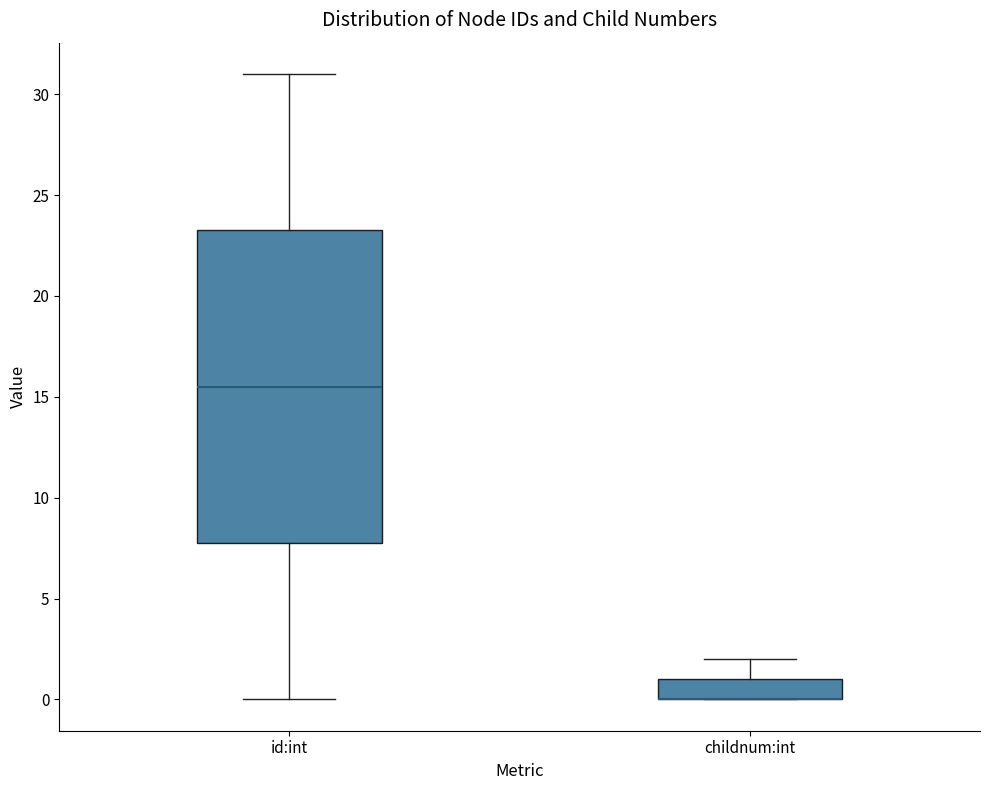

Where does the median line of the box for id:int sit on the y-axis? The values are not printed on the chart, so give them approximately, as read against the axis.

15.5